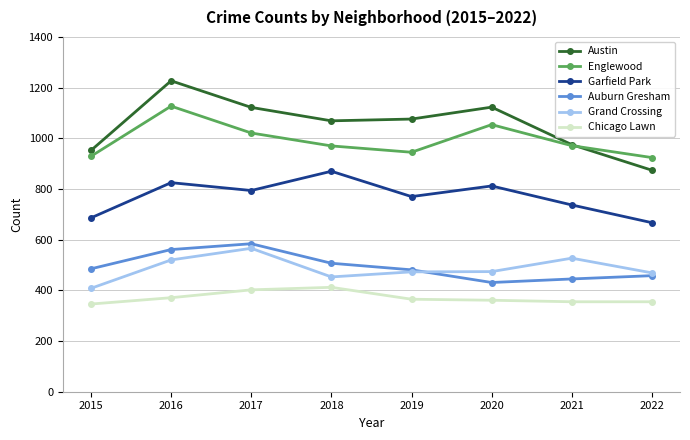

Which series has the largest total across all categories?

Austin